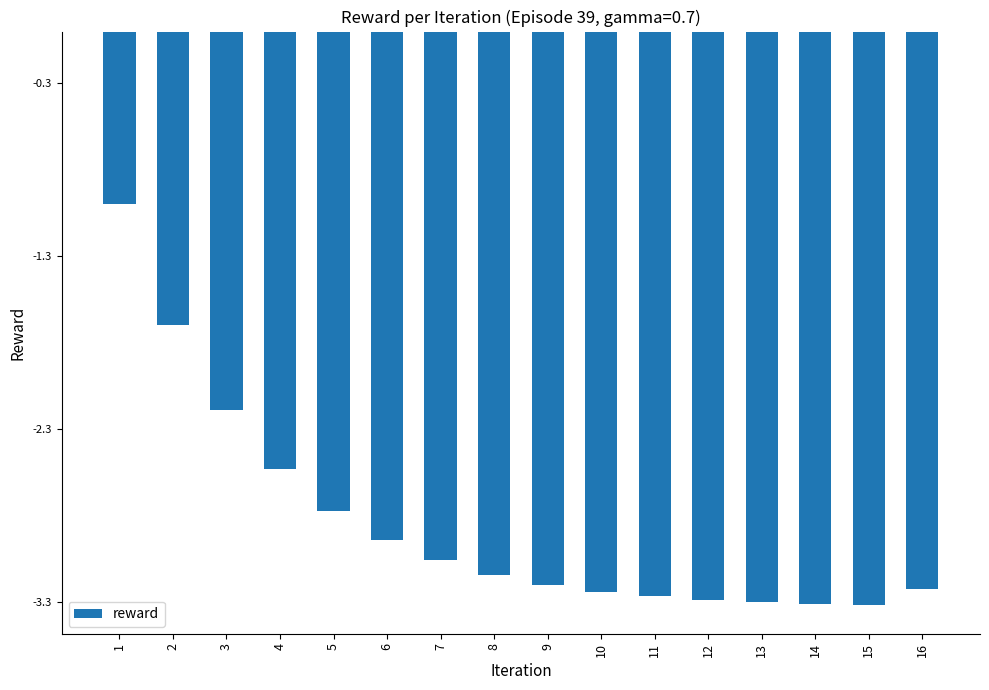

What is the change in value from 8 to 13?

-0.2